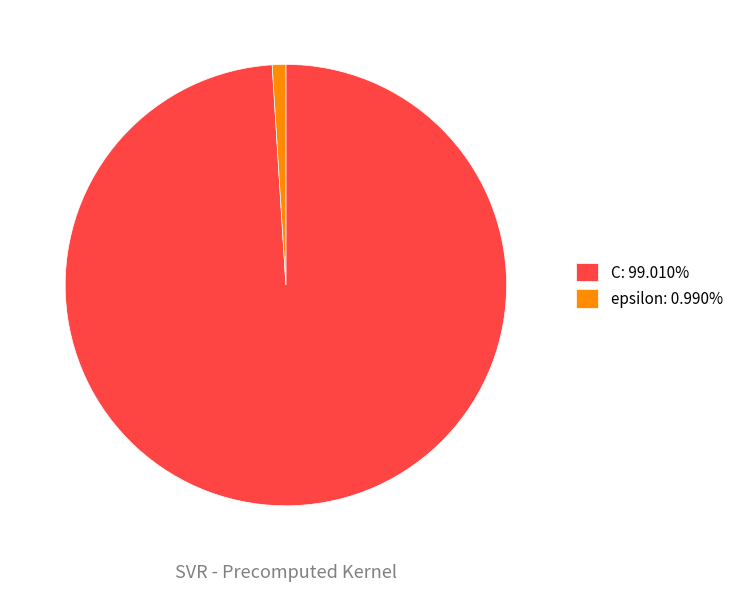

Approximately how many times larger is the value at C: 99.010% compared to epsilon: 0.990%?

100.0